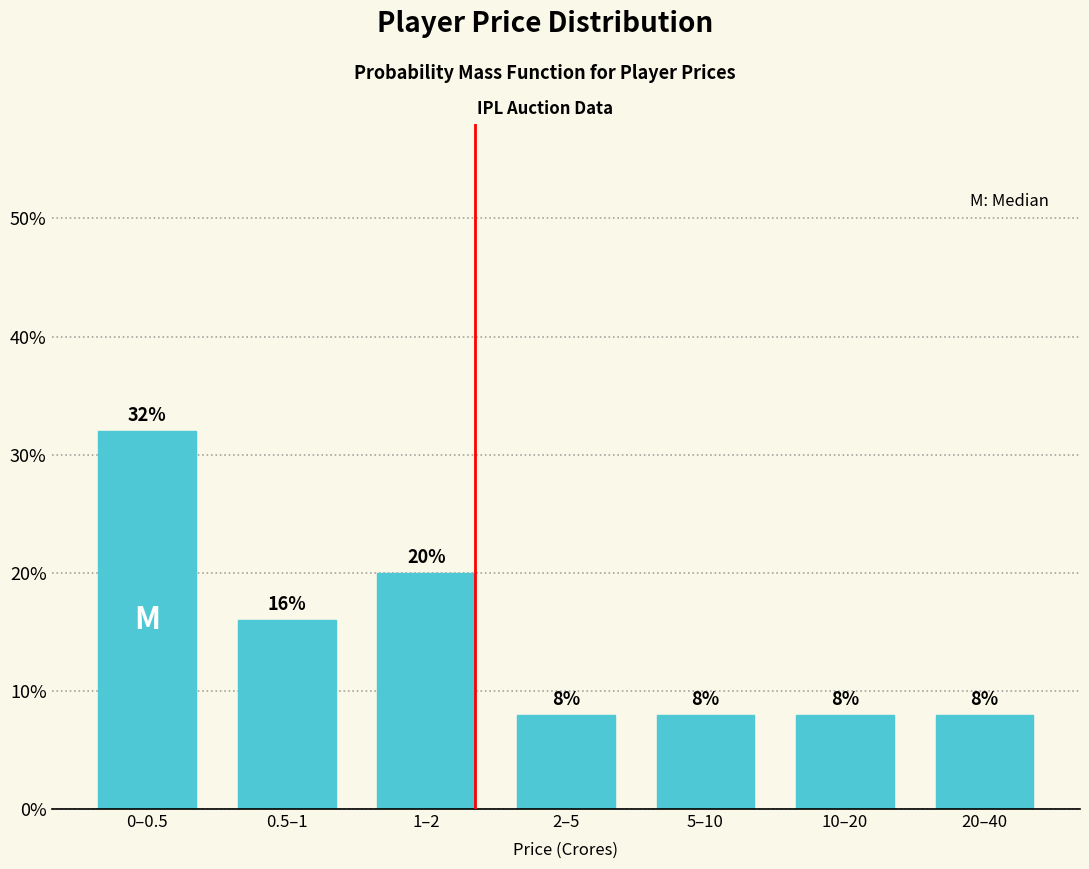

Reading left to right, extract all data points from this chart.

0–0.5=32	0.5–1=16	1–2=20	2–5=8	5–10=8	10–20=8	20–40=8